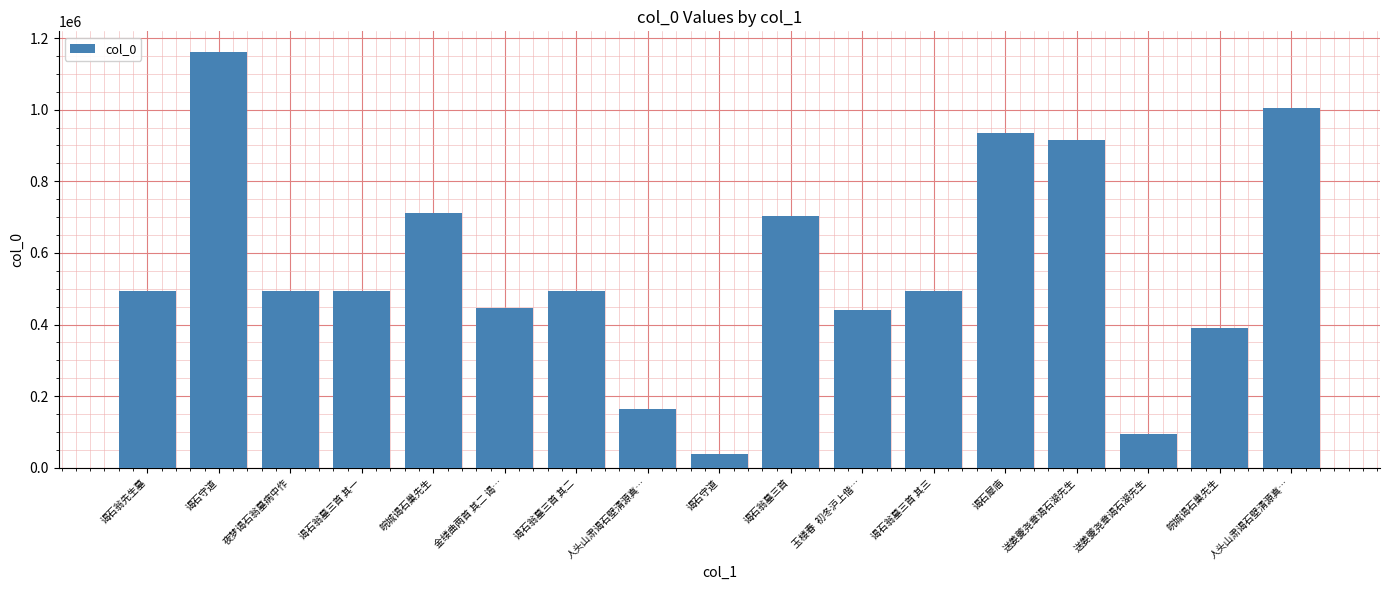

Does the chart contain any negative values?

No